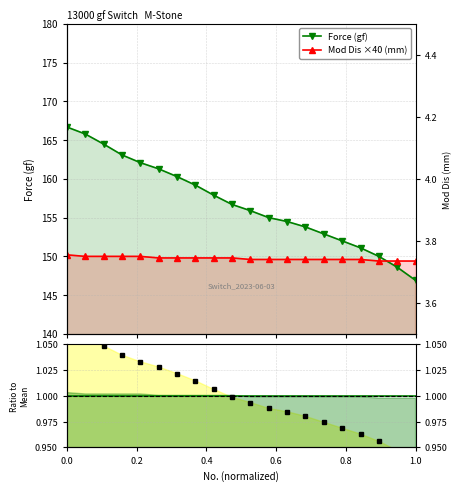

How many data points does each series have?

20